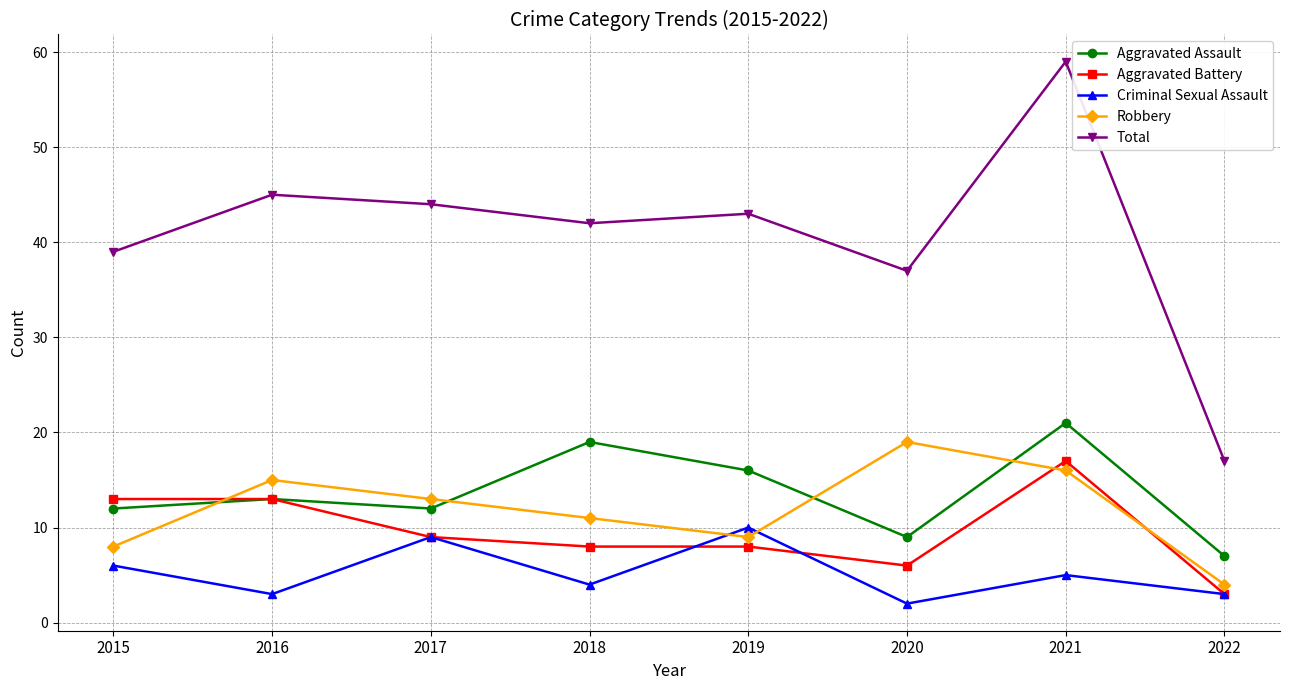

What are all the series names shown in the legend?

Aggravated Assault, Aggravated Battery, Criminal Sexual Assault, Robbery, Total